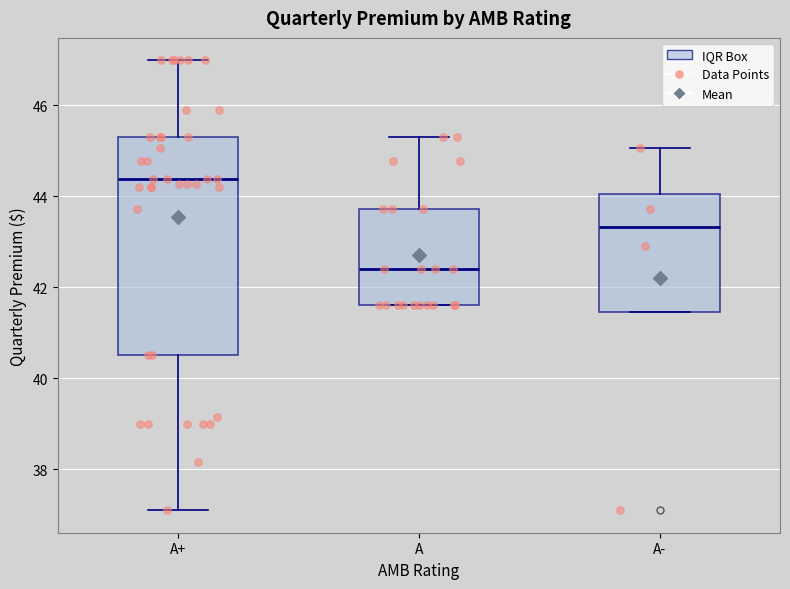

Which box has the highest median line?

A+